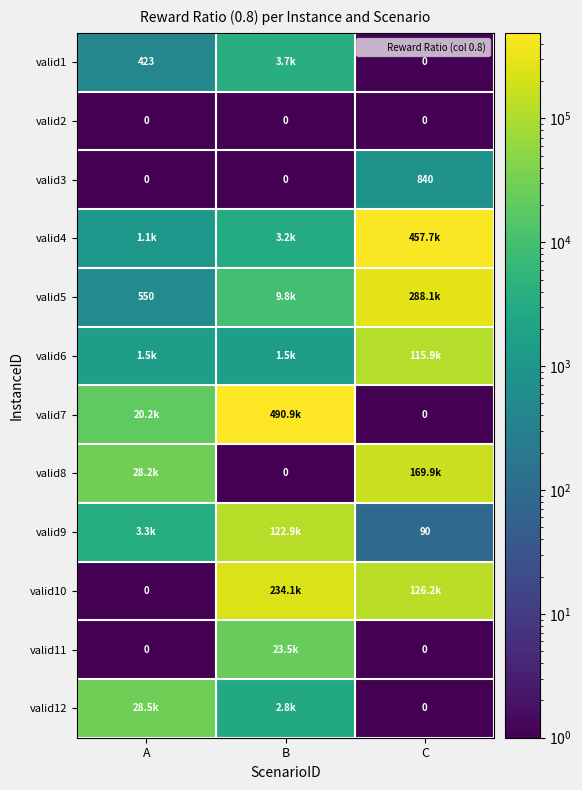

The value of valid8 at C is 226748.4. True or false?

False